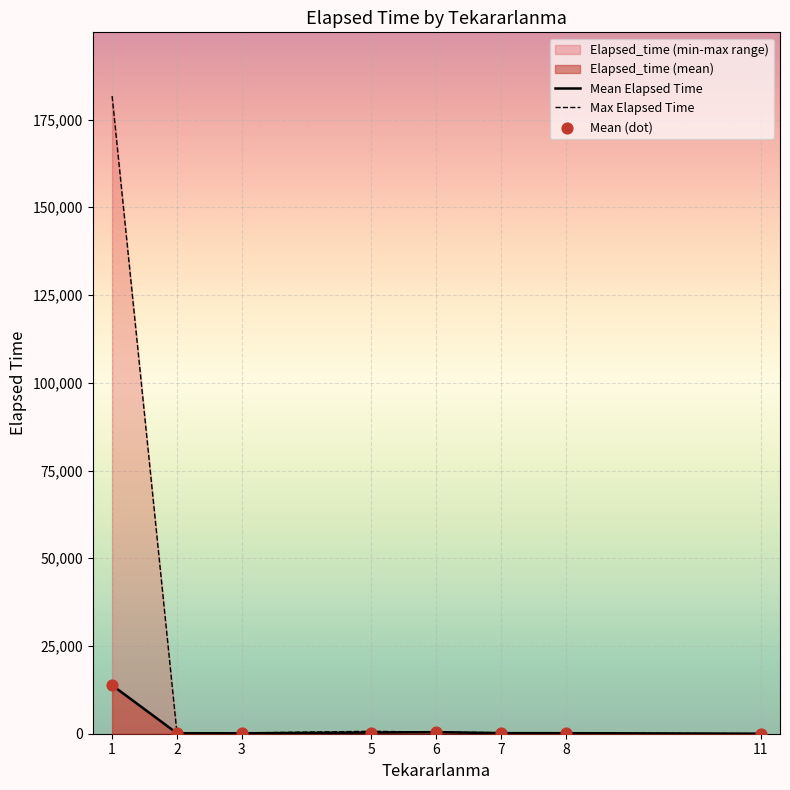

Which has a higher value, 34 or 15?

34